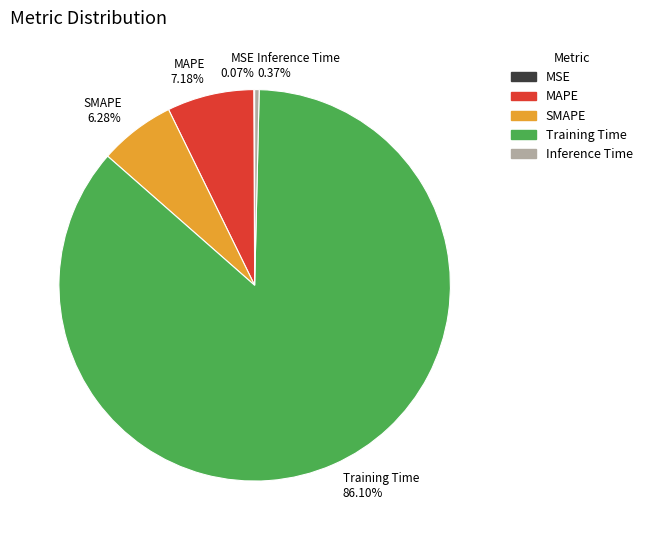

What percentage do MAPE and Inference Time together represent?

7.5%